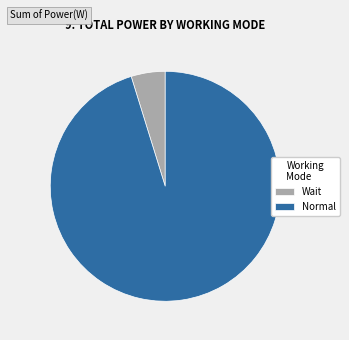

What is the smallest slice in the pie chart?

Wait